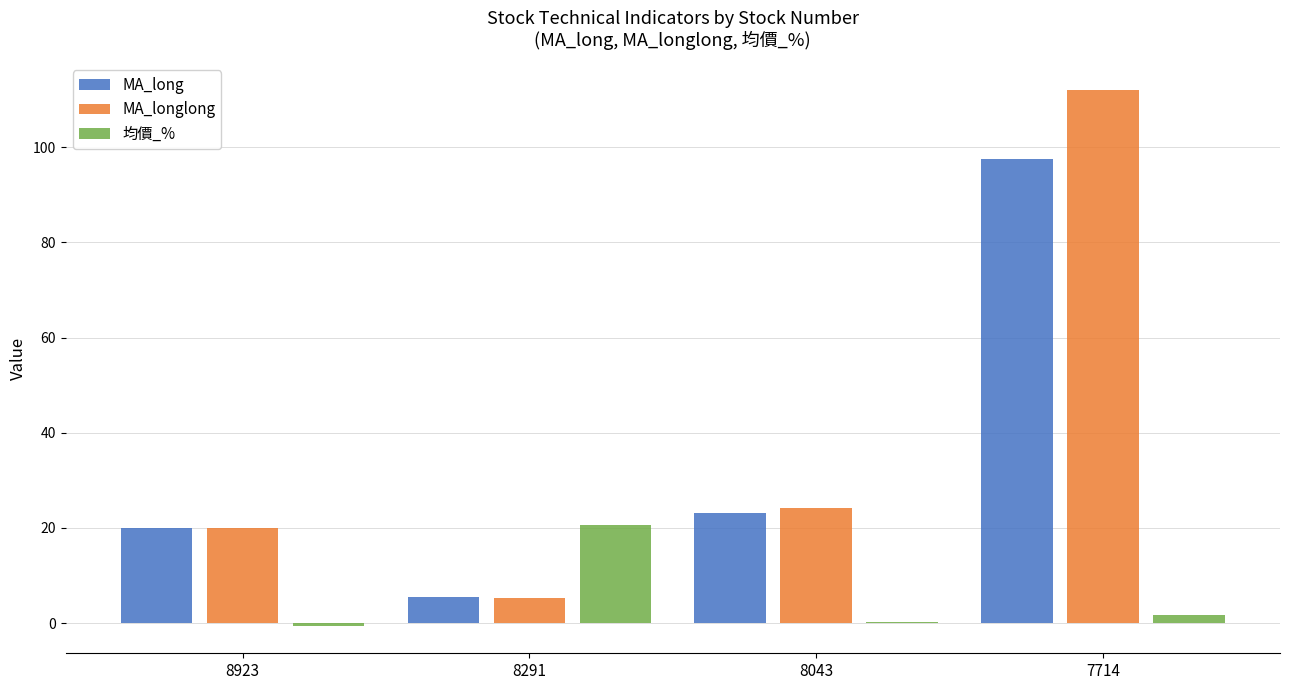

What is the difference between the MA_long values at 7714 and 8043?

74.5